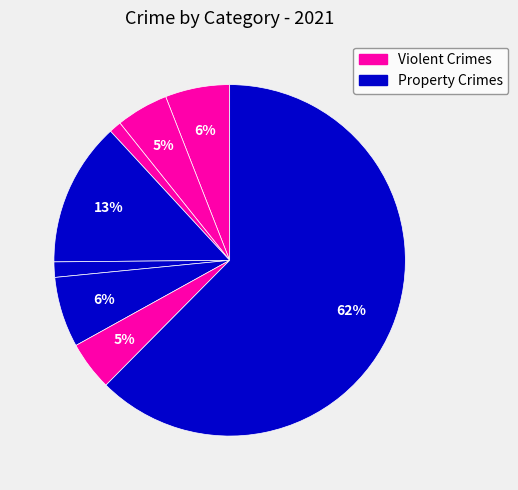

Count the number of slices in the pie.

8